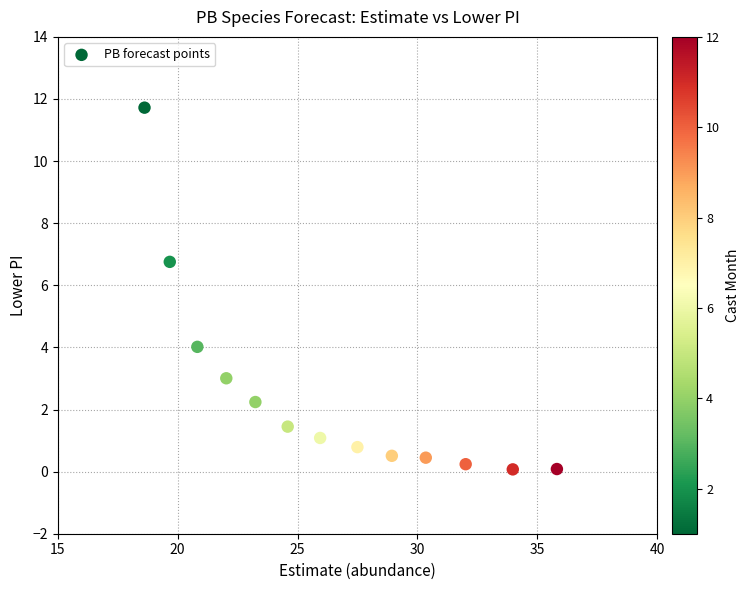

What Y value in the scatter plot is closest to 5?

4.0